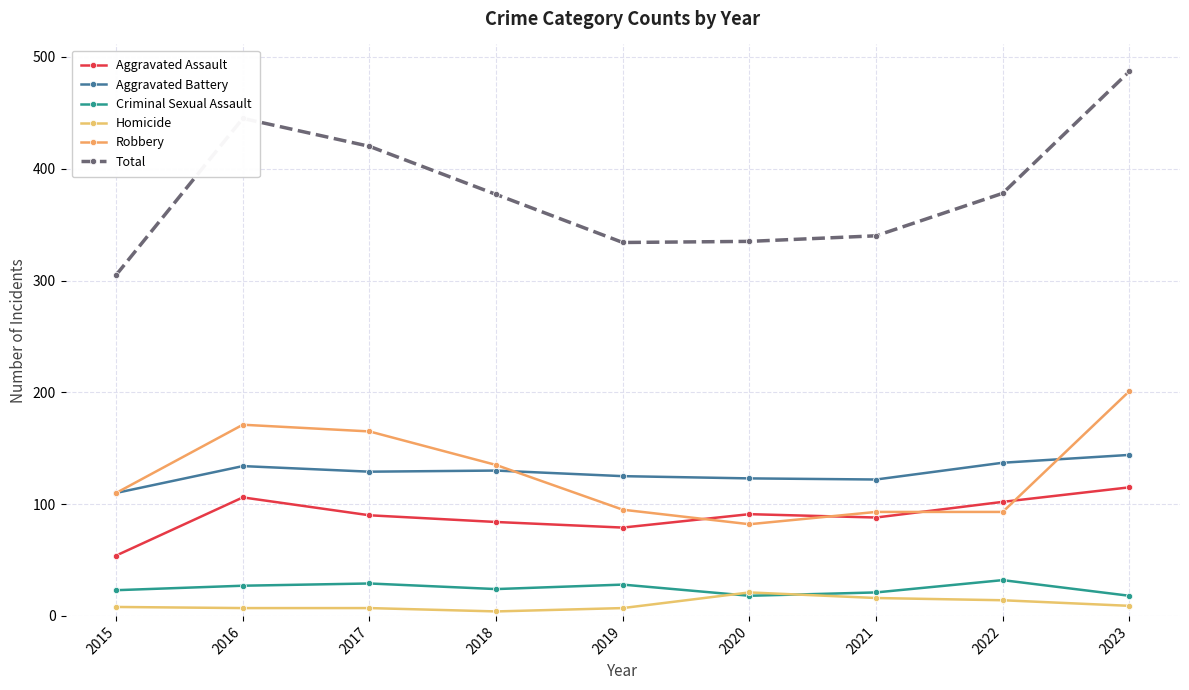

At how many categories does at least one series exceed 113?

9